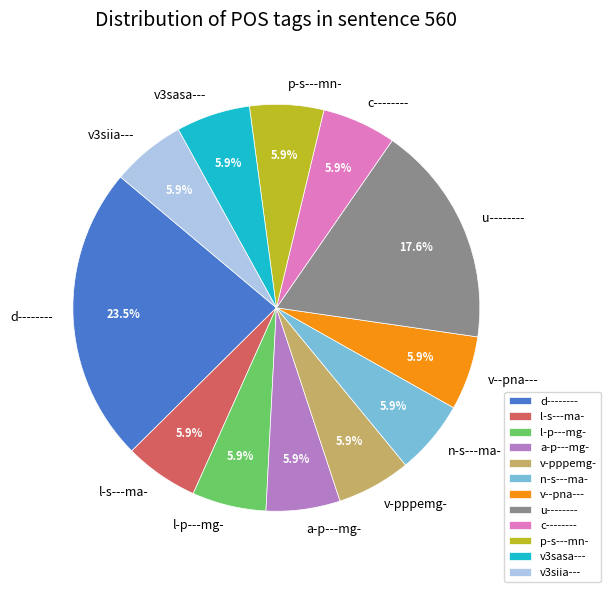

Is there any slice that represents more than half of the pie?

No